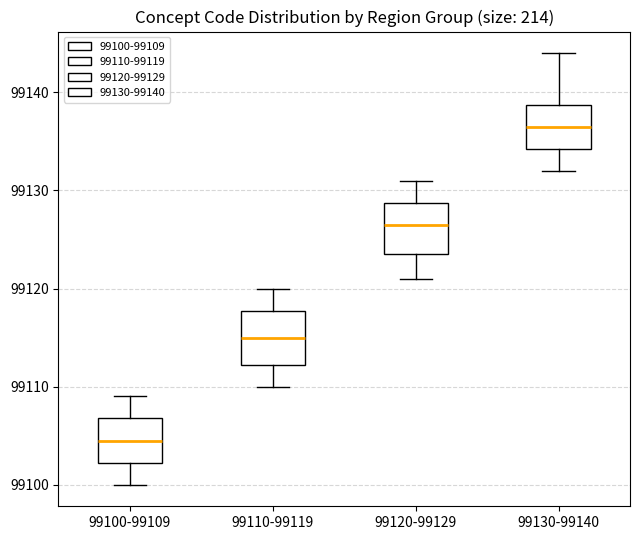

Reading left to right, read every box against the y-axis: the position of its median line, the range the box covers, and the ends of its whiskers. The values are not printed on the chart, so give them approximately, as read against the axis.

99100-99109: median 99105, box 99102 to 99107, whiskers 99100 to 99109
99110-99119: median 99115, box 99112 to 99118, whiskers 99110 to 99120
99120-99129: median 99127, box 99124 to 99129, whiskers 99121 to 99131
99130-99140: median 99137, box 99134 to 99139, whiskers 99132 to 99144